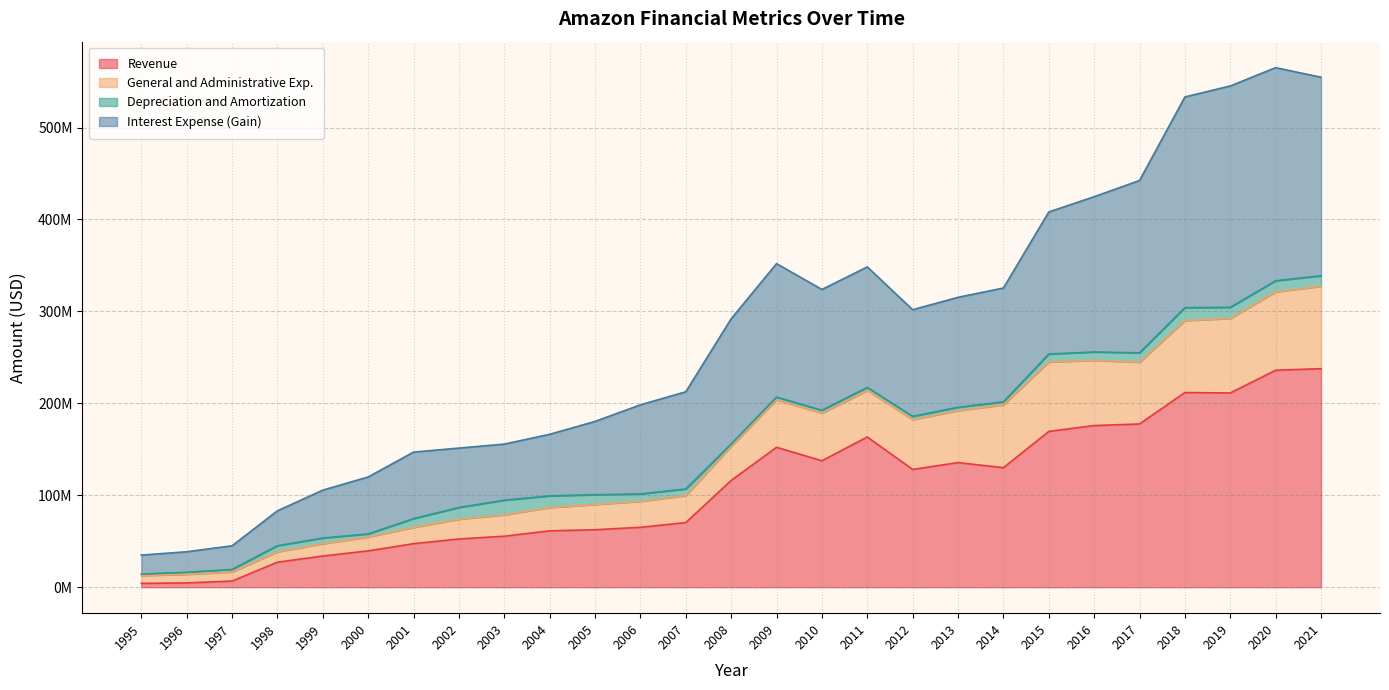

True or false: General and Administrative Exp. has a value of 93424000 at 2006.

True